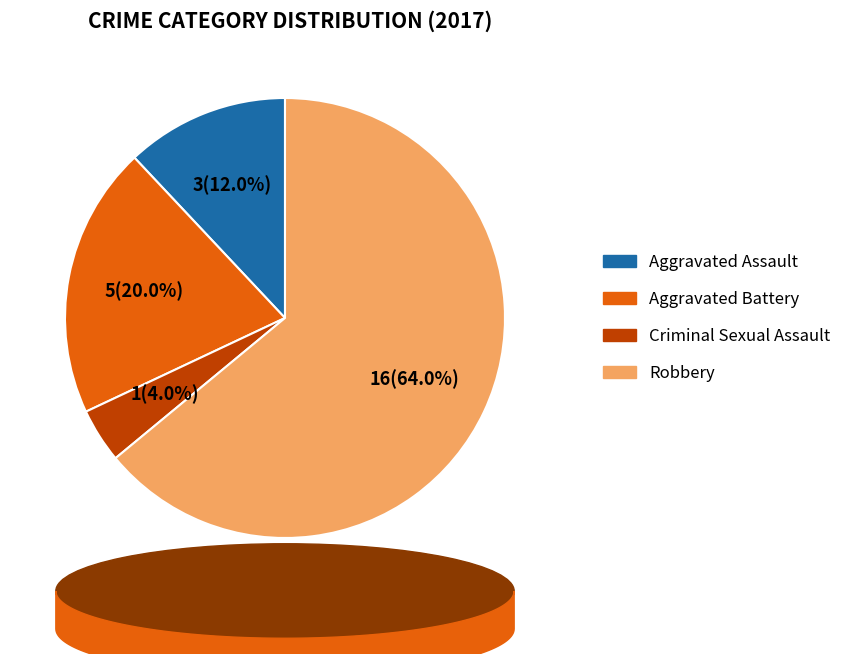

Between Robbery and Aggravated Battery, which is larger?

Robbery